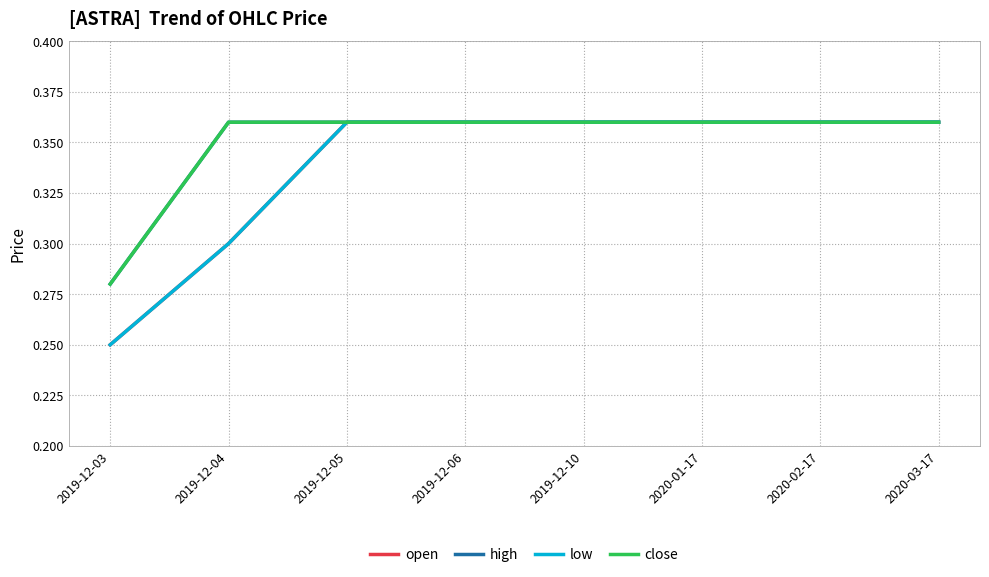

Is this an area chart (filled region under the line)?

No